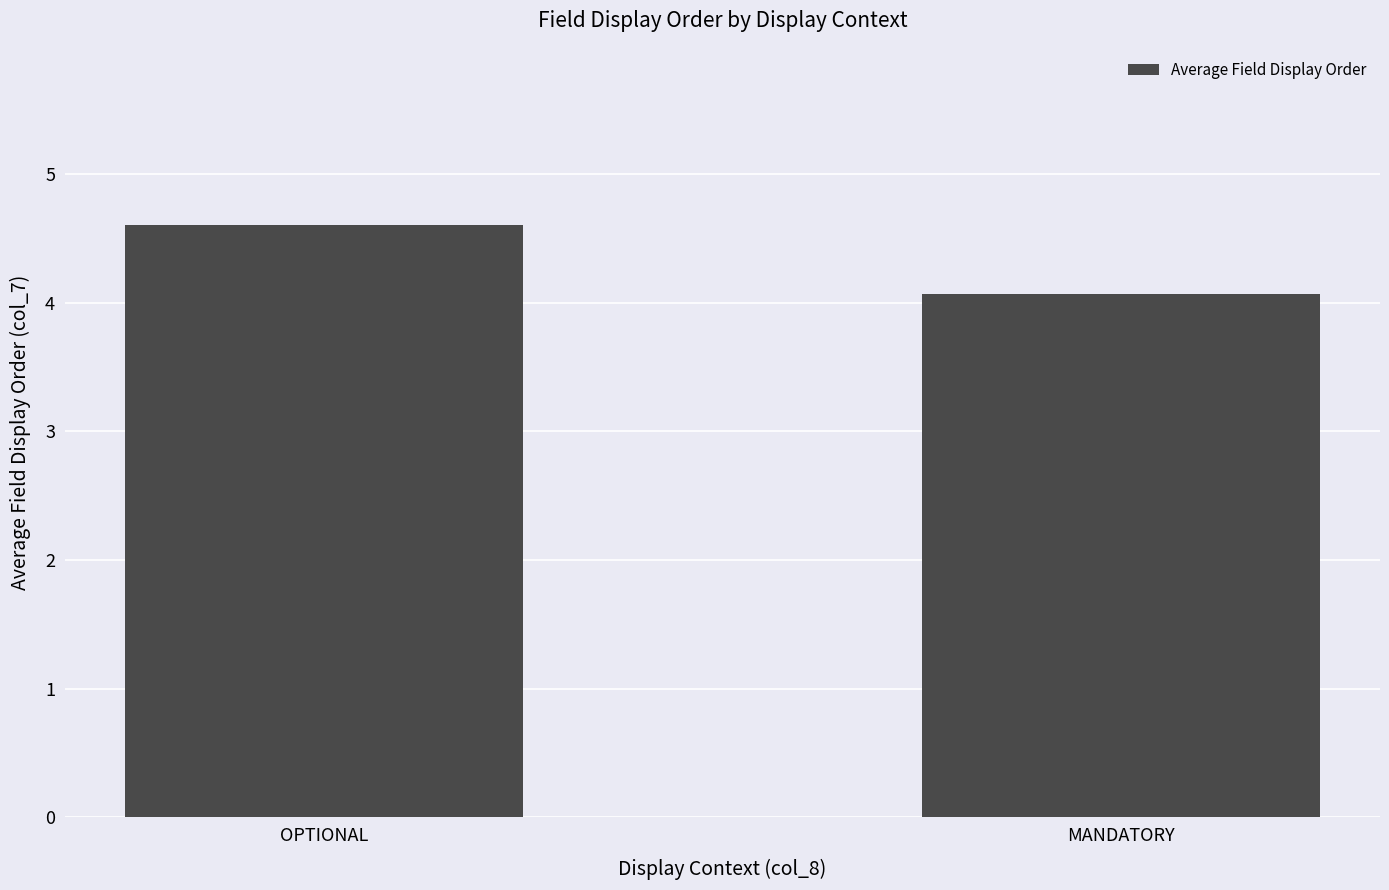

True or false: the data shows 4.6 at OPTIONAL.

True